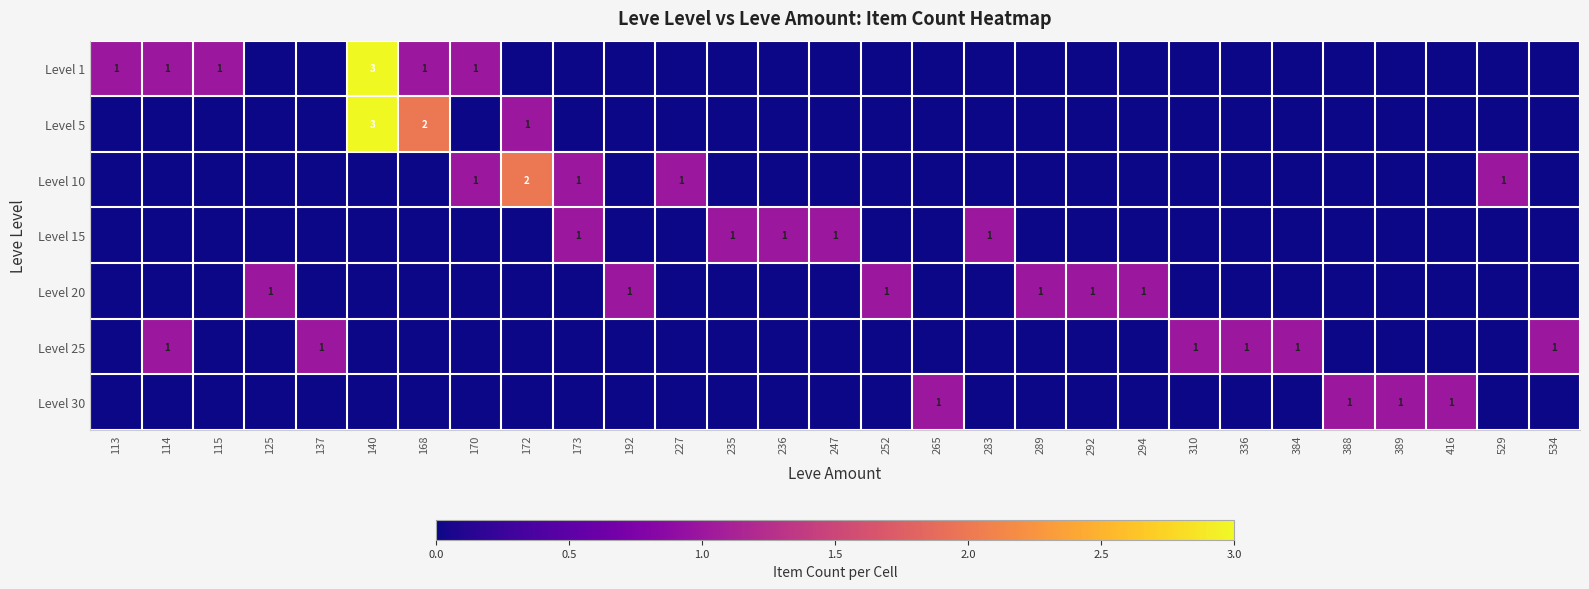

Where is Level 1 nearest to the value 1?

113